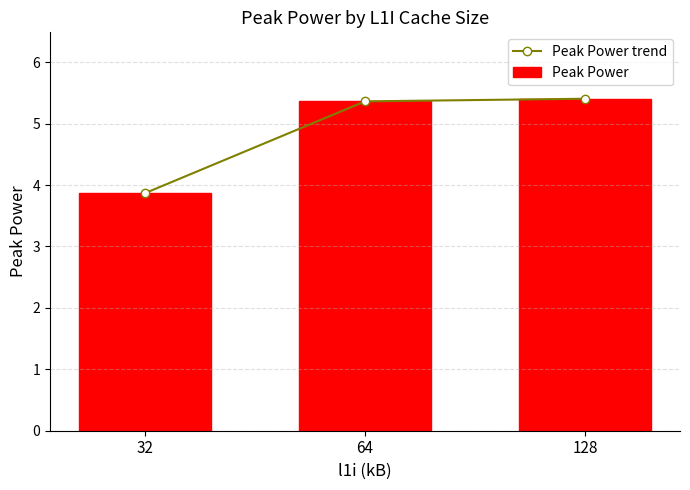

What value does the Peak Power trend series have at 64?

5.4